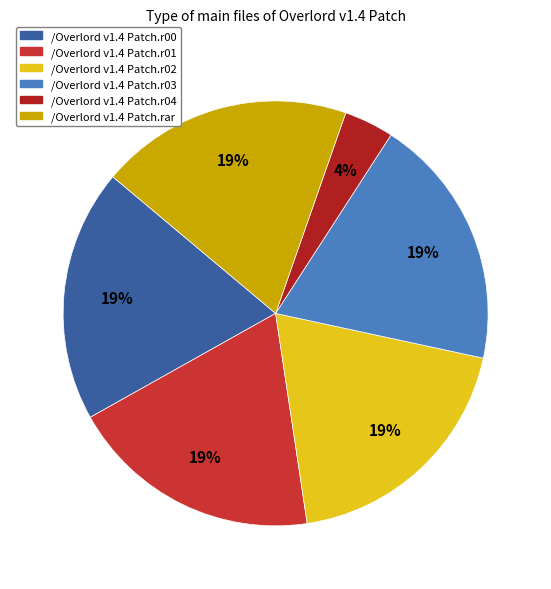

Which category has the smallest portion of the pie?

/Overlord v1.4 Patch.r04